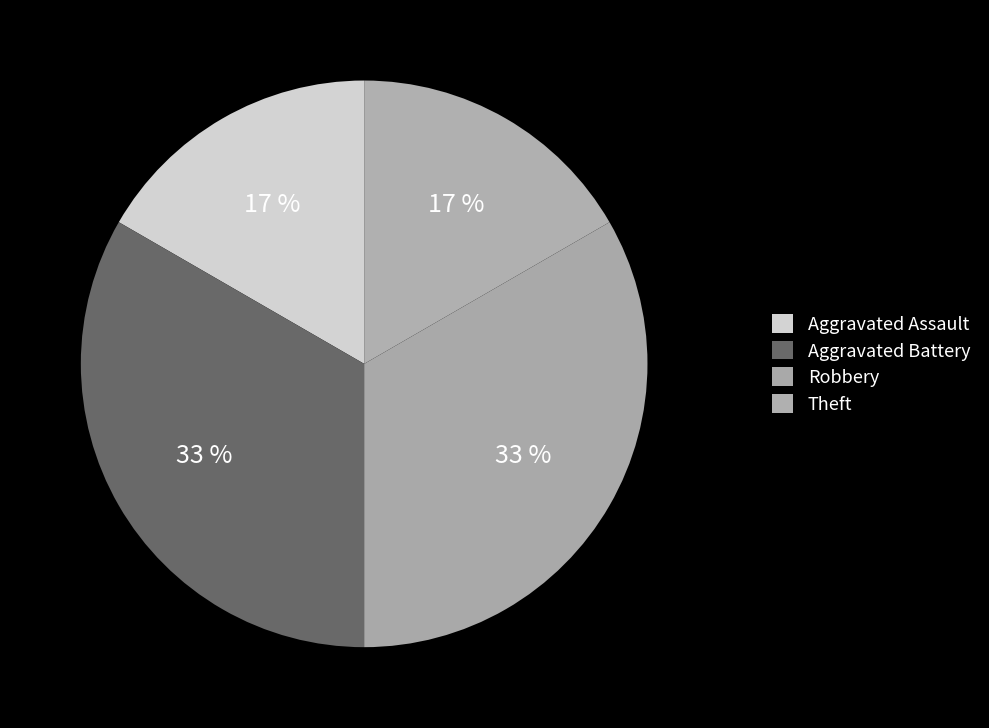

How many segments does this pie chart have?

4